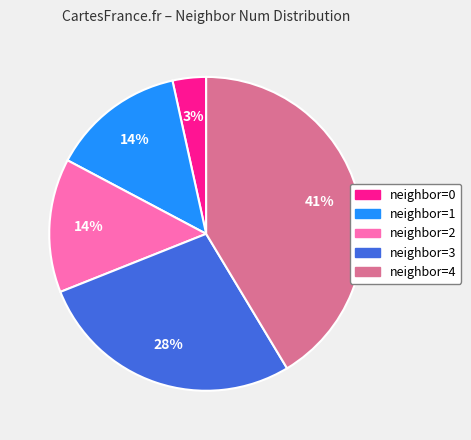

Is there a majority slice in this chart?

No